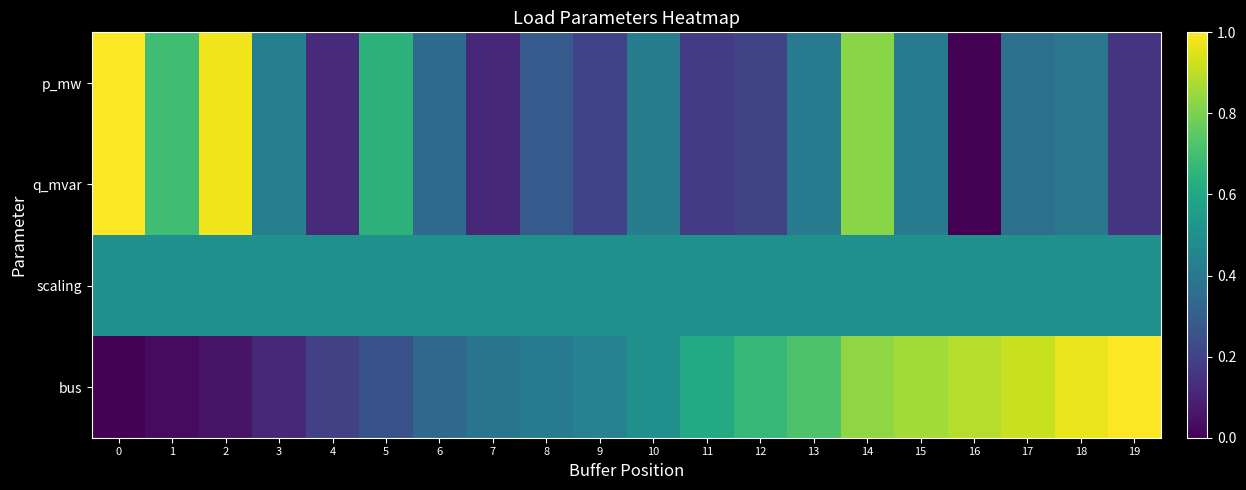

Which series changed the most between 4 and 12?

bus